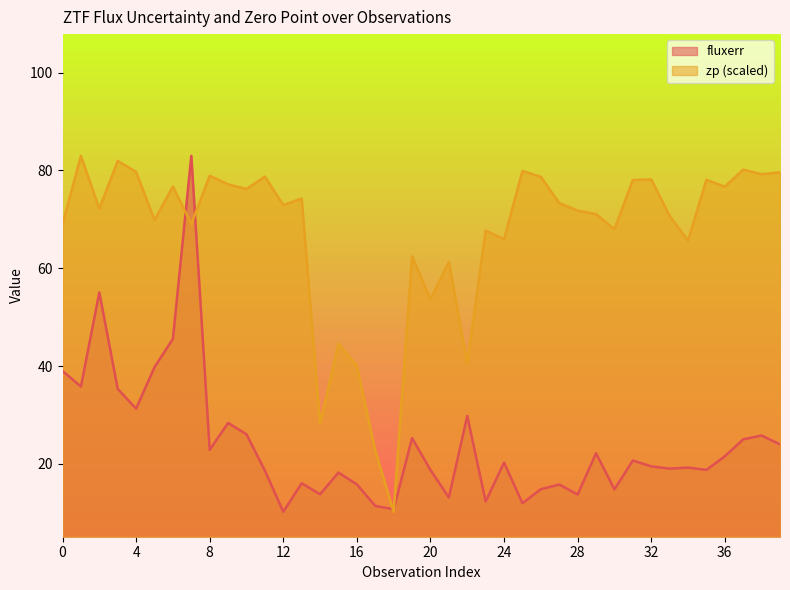

Which series changed the most between 15 and 28?

zp